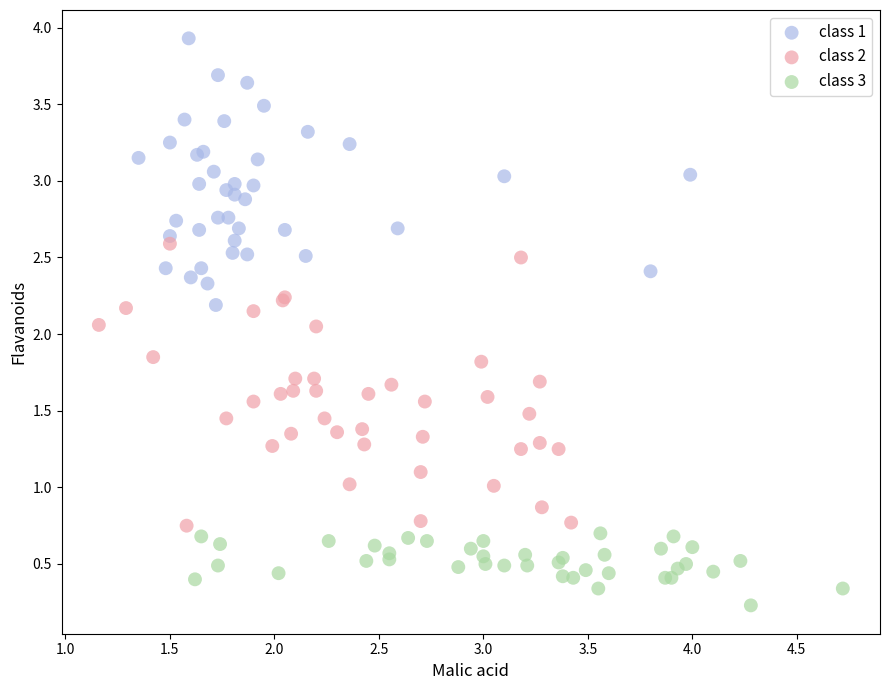

Which series has the widest spread of Y values?

class 2